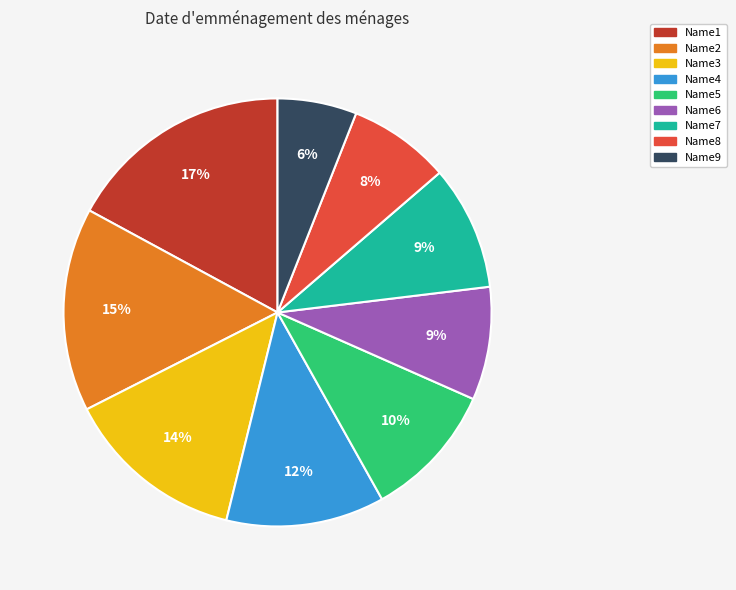

Is it true that Name1 is 23% of the pie?

False